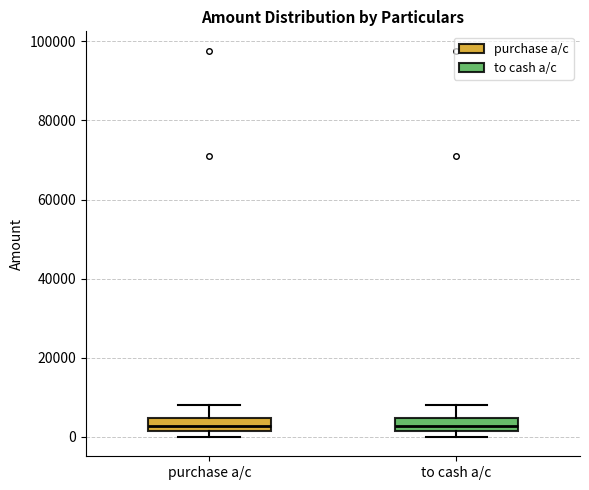

Reading left to right, read every box against the y-axis: the position of its median line, the range the box covers, and the ends of its whiskers. The values are not printed on the chart, so give them approximately, as read against the axis.

purchase a/c: median 2000 (inside the box), box 2000 to 4000, whiskers 0 to 8000
to cash a/c: median 2000 (inside the box), box 2000 to 4000, whiskers 0 to 8000